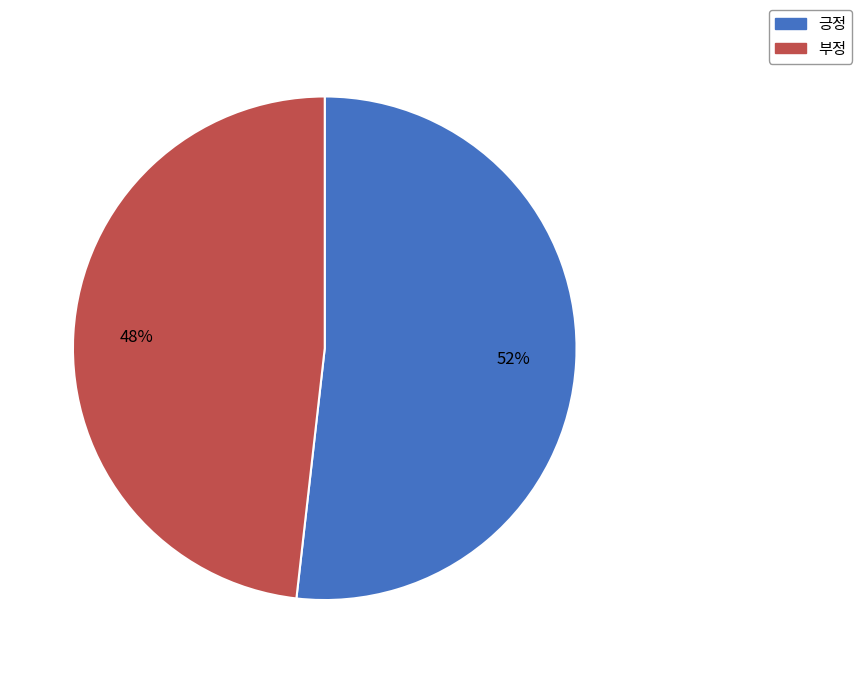

Is the sum of 부정 and 긍정 greater than half?

Yes